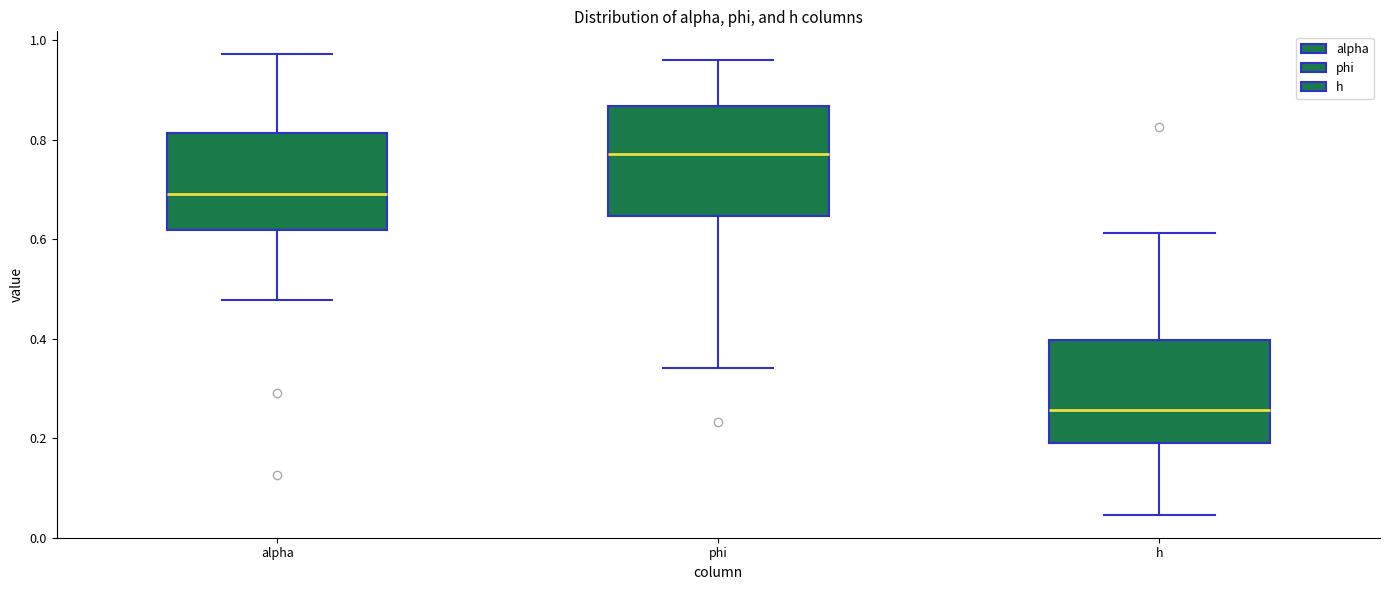

Reading left to right, transcribe this box plot: for each box, give where its median line is, the range the box spans, and where its two whiskers end, as read against the y-axis. The values are not printed on the chart, so give them approximately, as read against the axis.

alpha: median 0.70, box 0.62 to 0.82, whiskers 0.48 to 0.98
phi: median 0.78, box 0.64 to 0.86, whiskers 0.34 to 0.96
h: median 0.26, box 0.18 to 0.40, whiskers 0.04 to 0.62